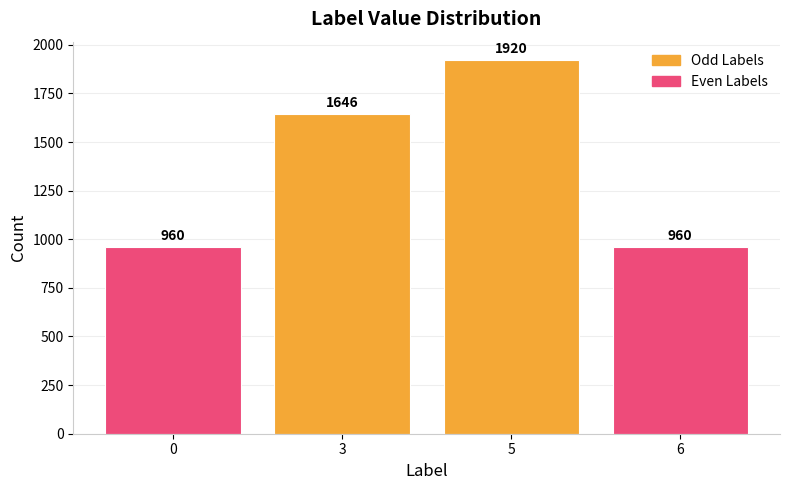

What is the sum of the values at 6 and 5?

2880